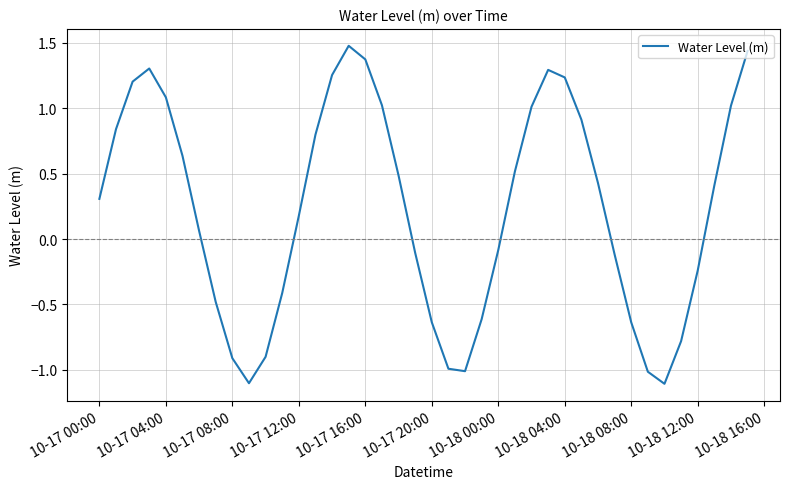

Count the number of data series in this chart.

1